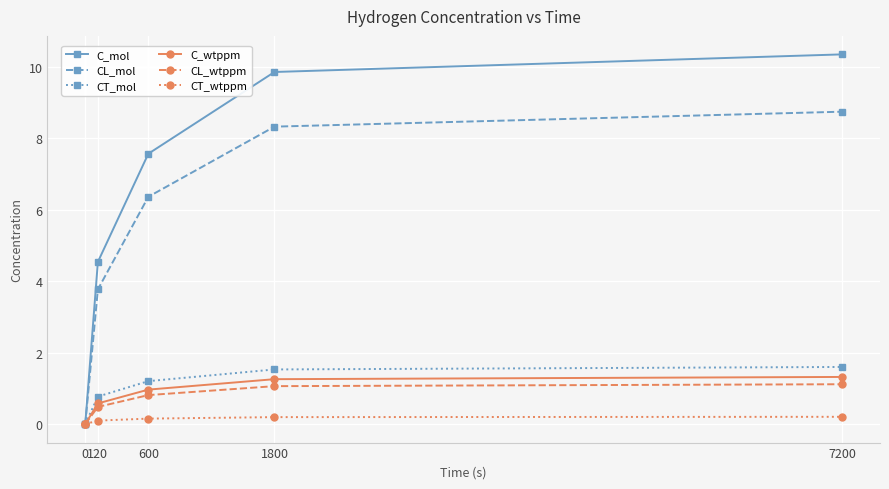

How many values in the CL_mol series are below 6?

2